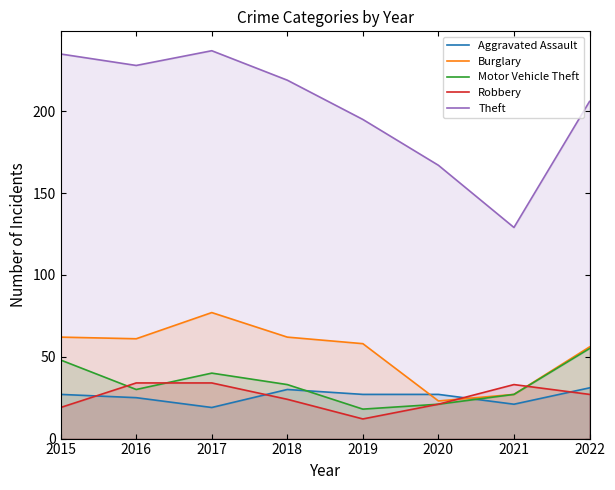

True or false: Burglary has a value of 22 at 2022.

False